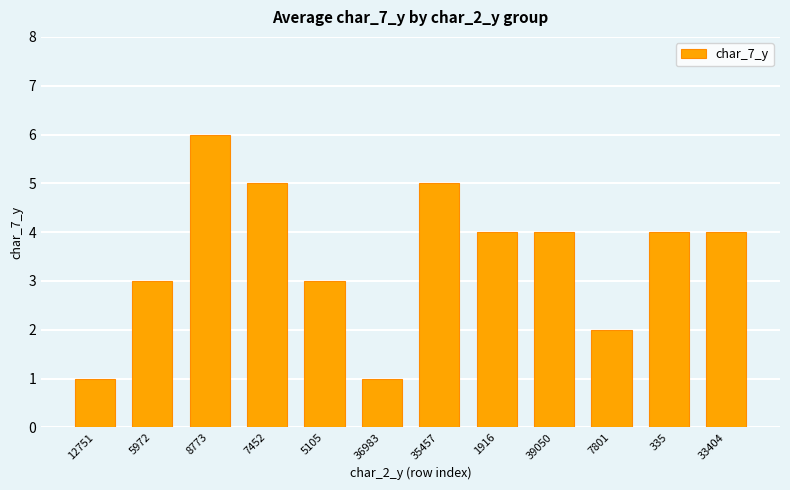

What is the label of the 2nd bar from the right?

335